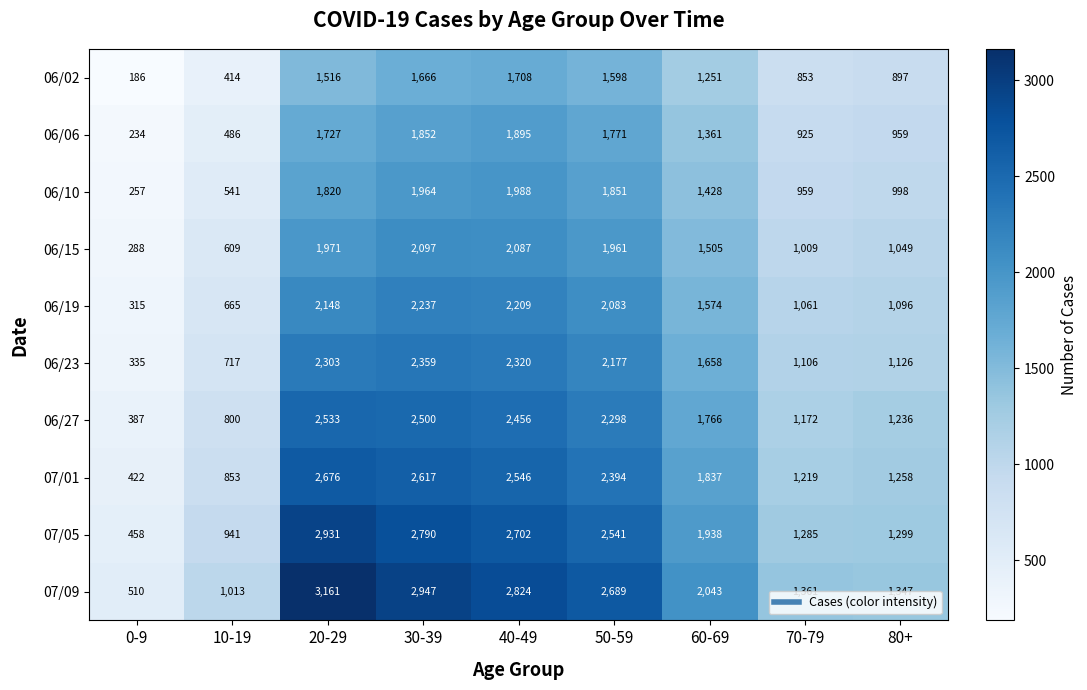

What is the greatest value displayed?

3161